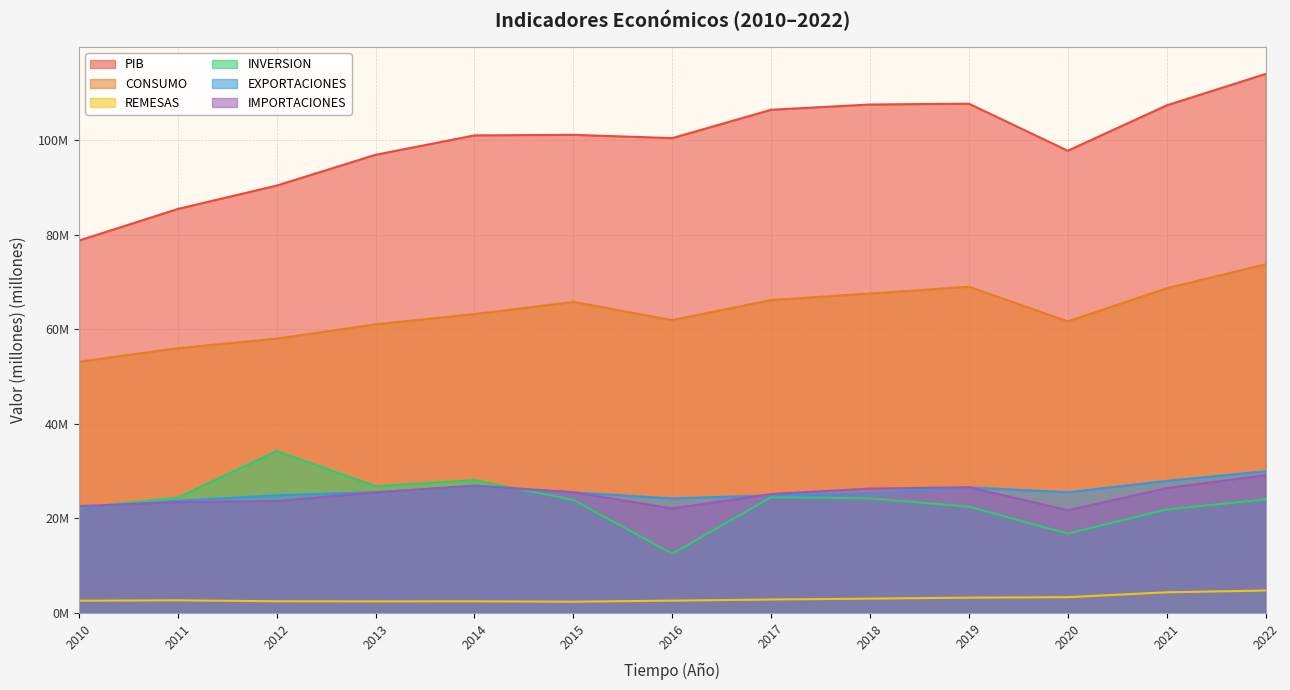

What is the value of the CONSUMO point at the 9th from the left?

67.5